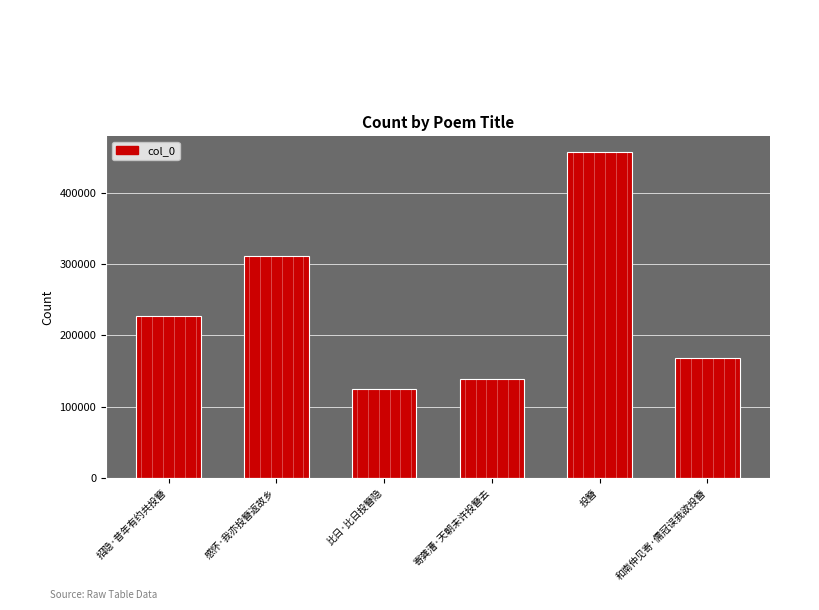

What is the value of the 1st bar from the left?

226905